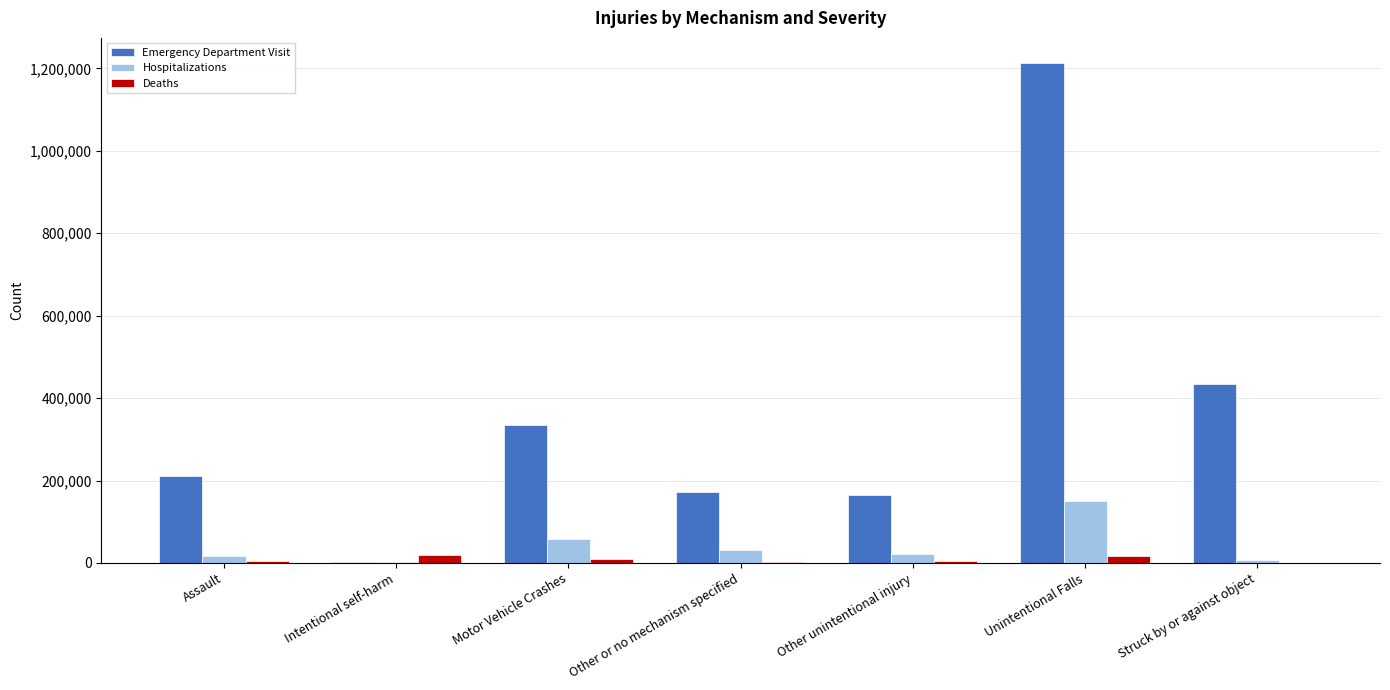

What are all the series names shown in the legend?

Emergency Department Visit, Hospitalizations, Deaths